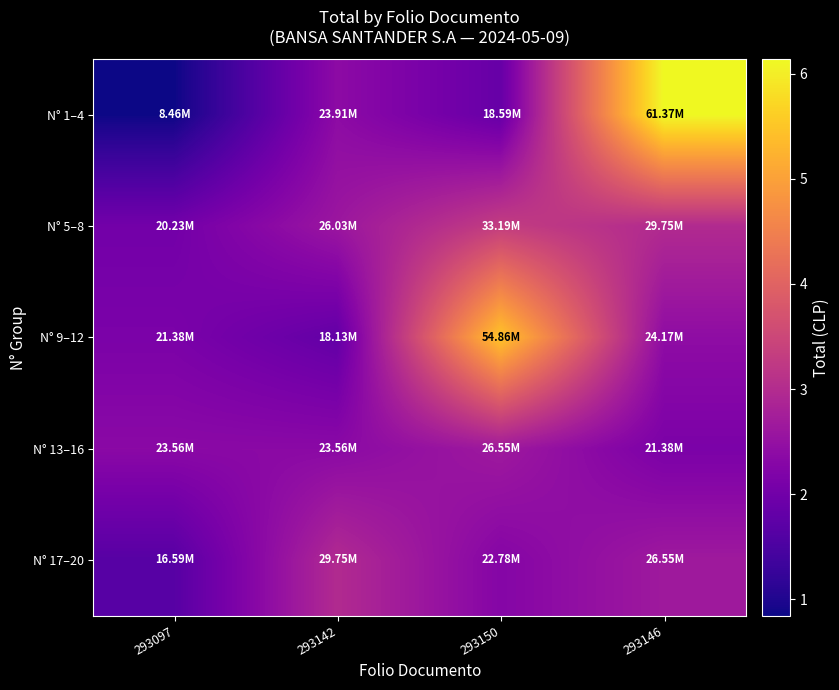

At how many categories does at least one series exceed 38747443?

2